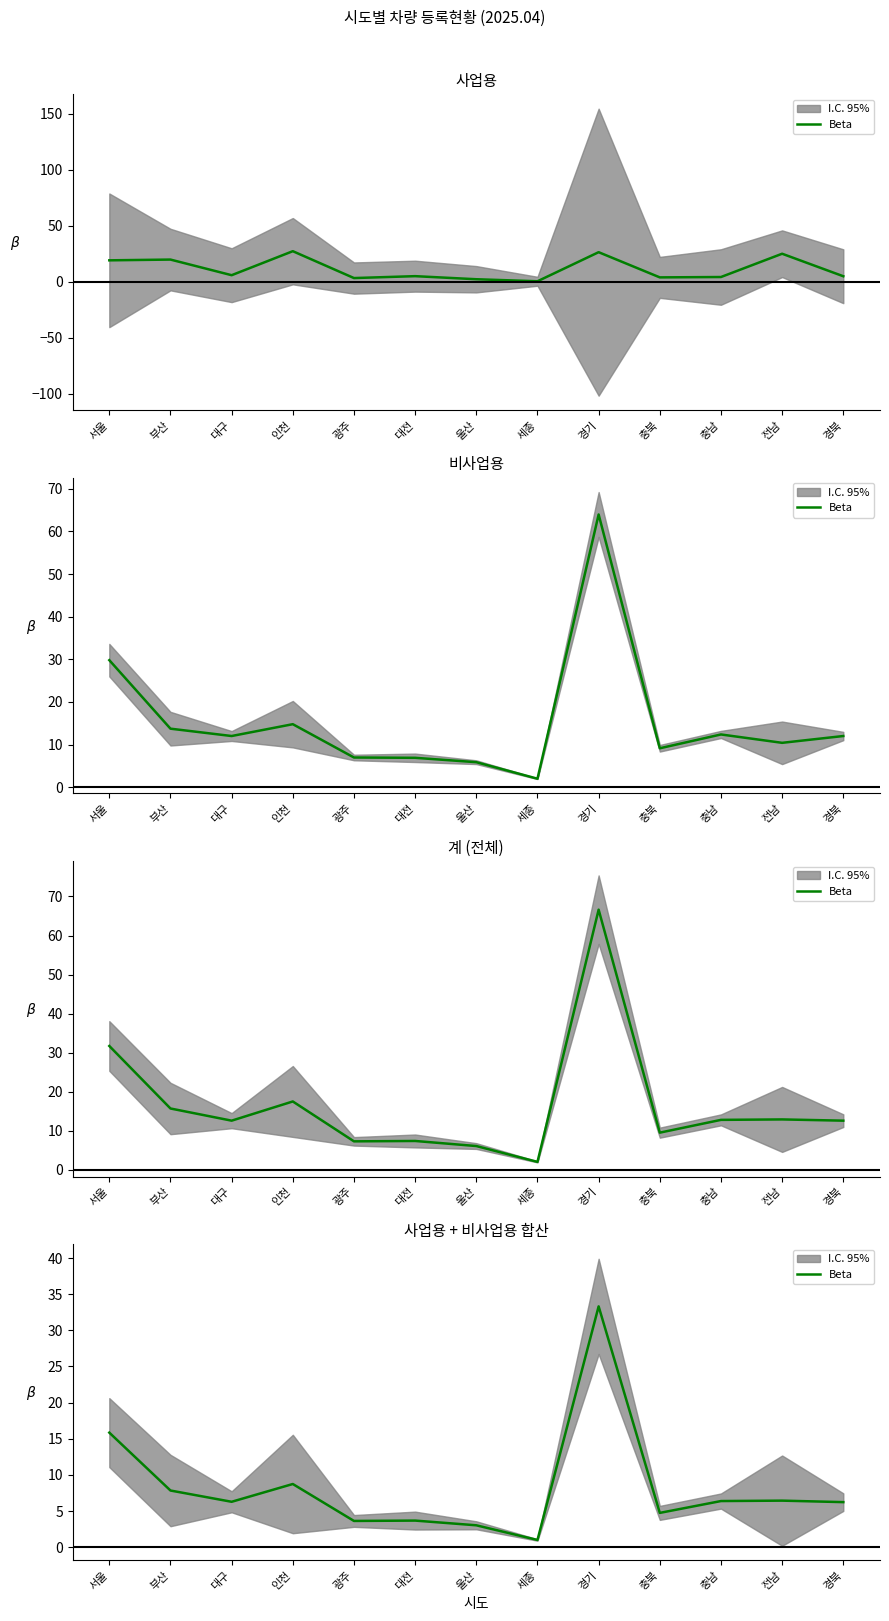

What is the minimum value shown in the chart?

1.0